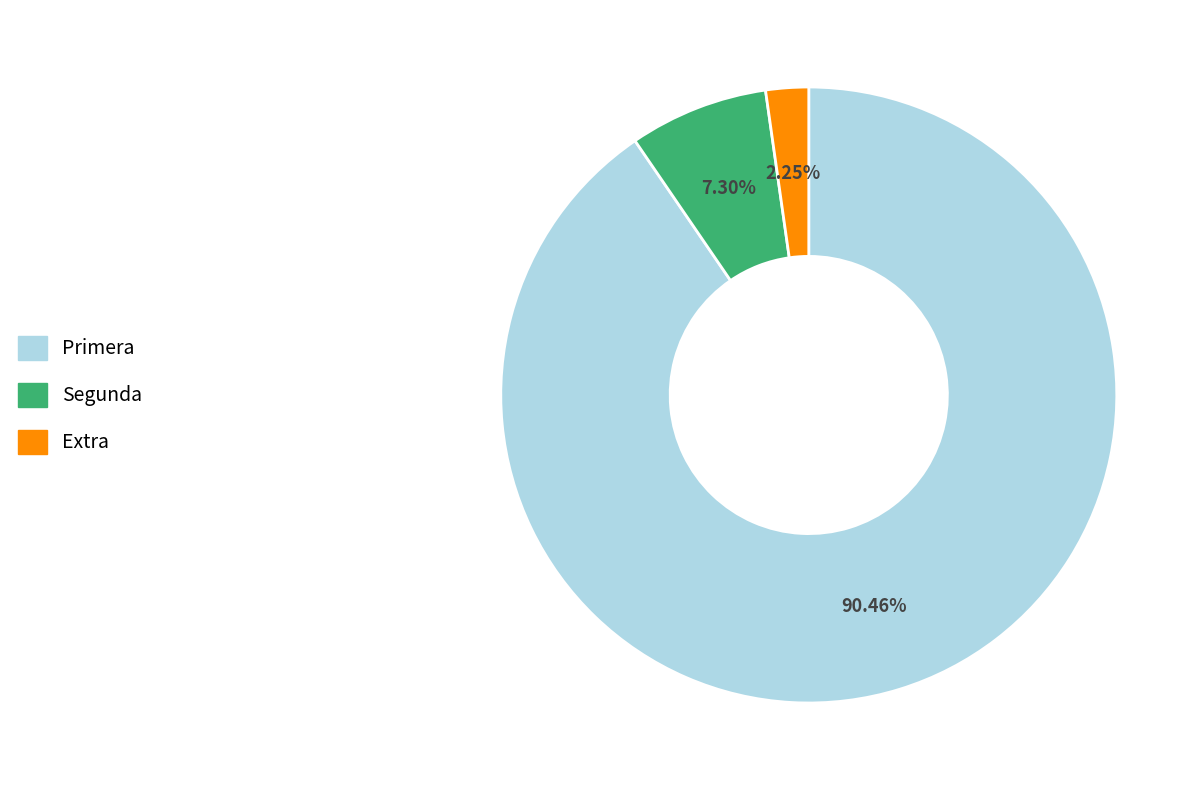

Which category has the smallest portion of the pie?

Extra